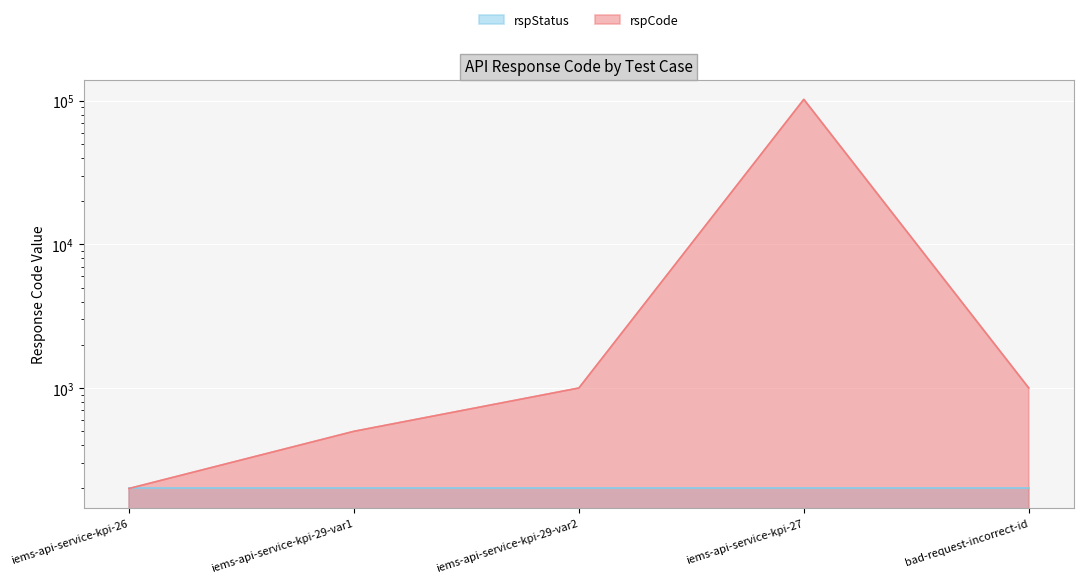

Reading right to left, extract all data points from this chart.

1001	102101	1001	500	200